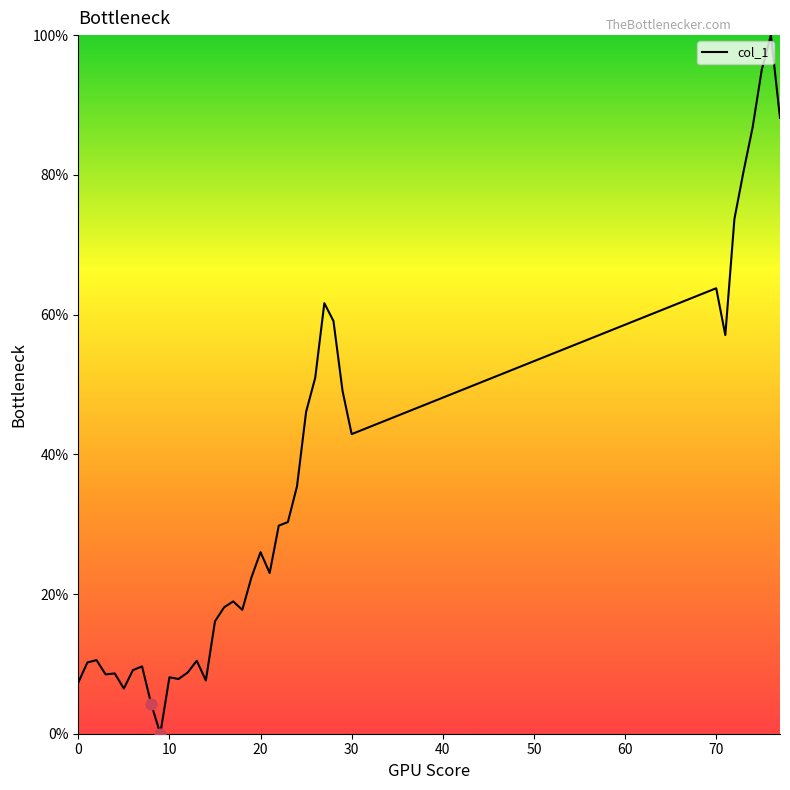

What is the greatest value displayed?

100.0